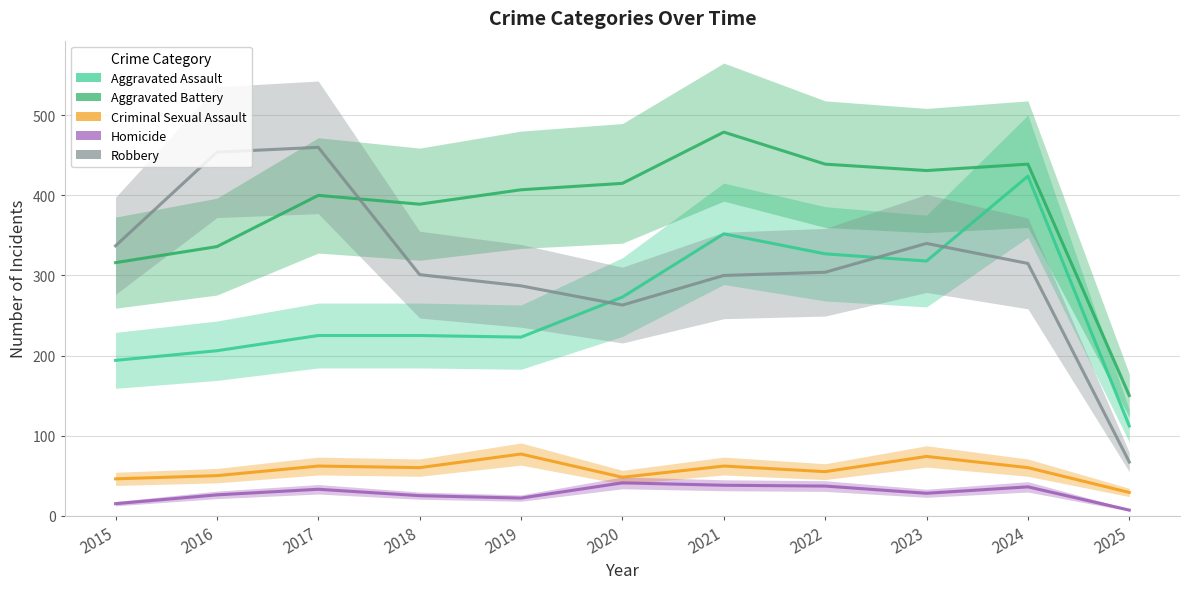

True or false: Criminal Sexual Assault has a value of 104 at 2019.

False